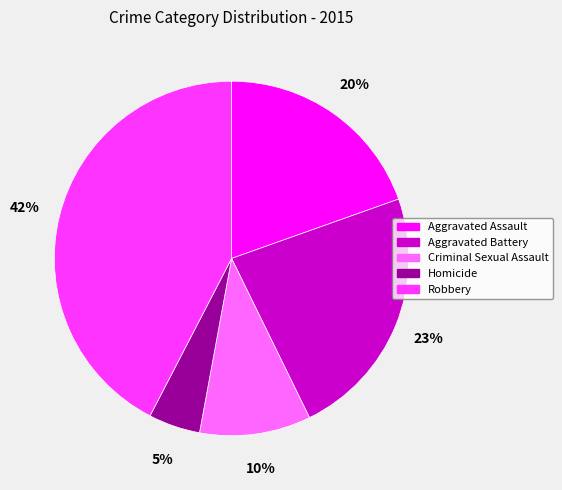

How many slices are in this pie chart?

5